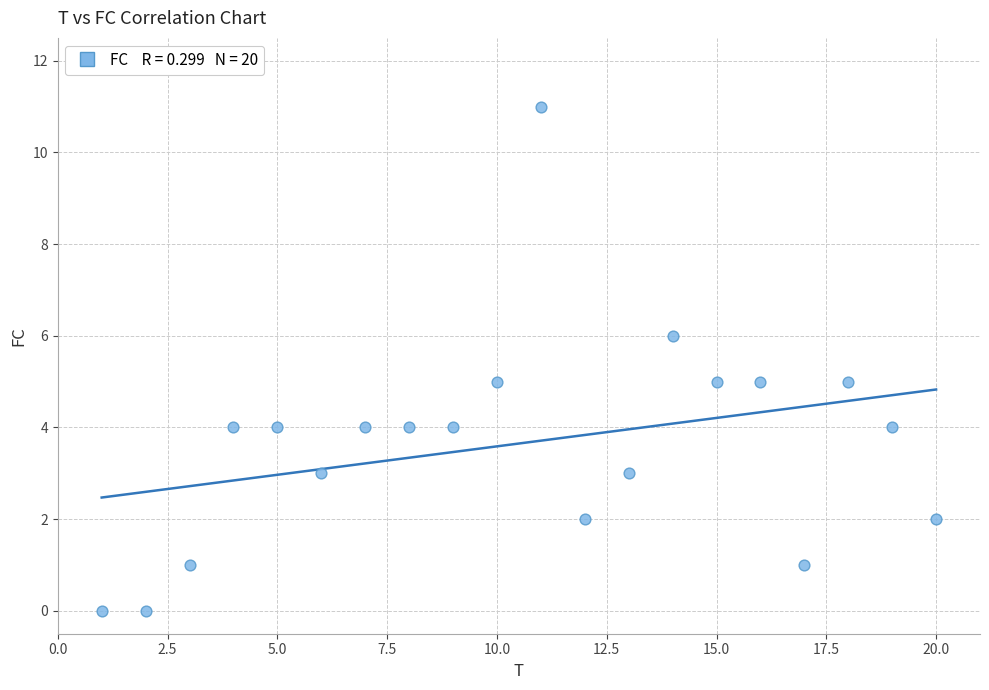

What is the range of Y values (max minus min)?

11